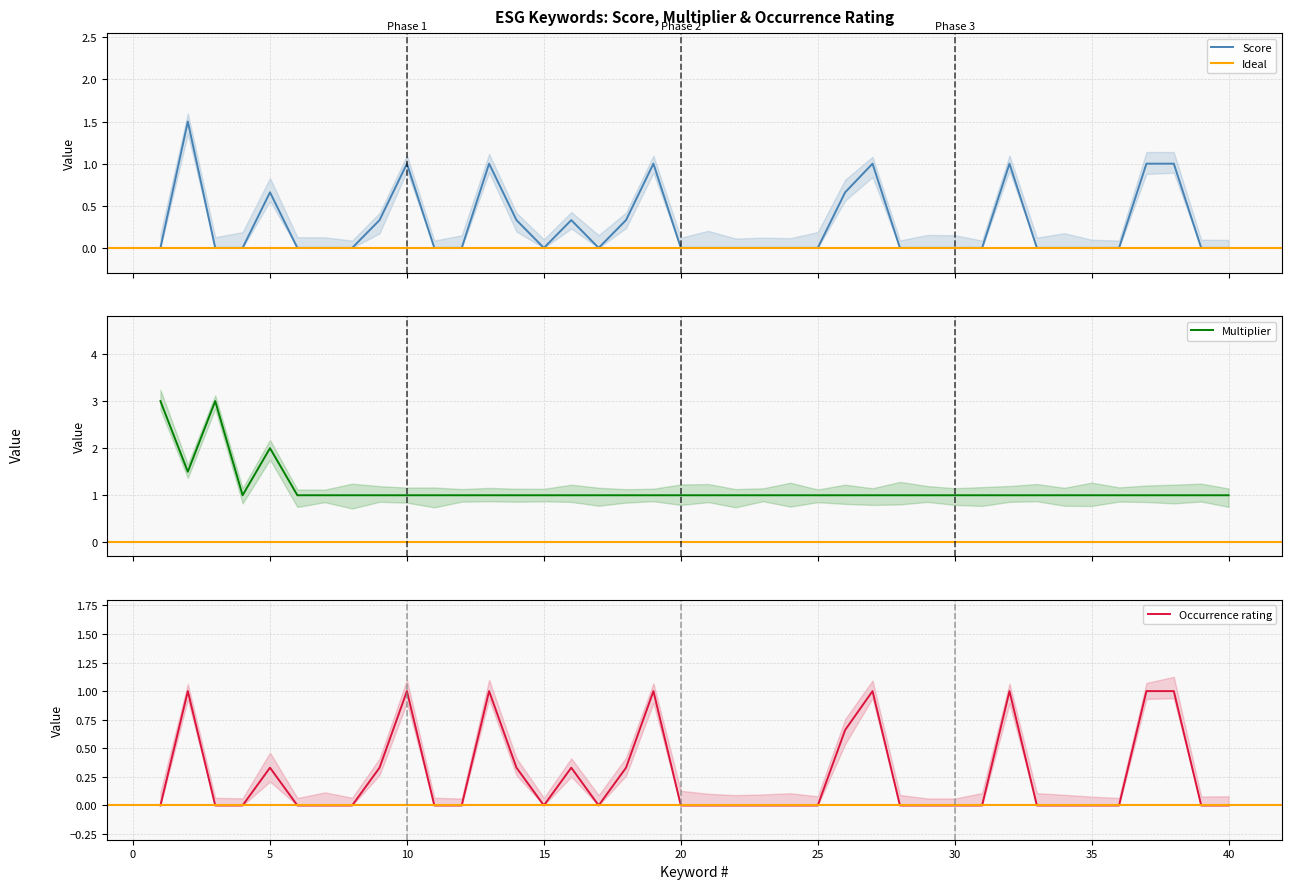

Reading right to left, extract all data points from this chart.

Score: 0.0	0.0	1.0	1.0	0.0	0.0	0.0	0.0	1.0	0.0	0.0	0.0	0.0	1.0	0.7	0.0	0.0	0.0	0.0	0.0	0.0	1.0	0.3	0.0	0.3	0.0	0.3	1.0	0.0	0.0	1.0	0.3	0.0	0.0	0.0	0.7	0.0	0.0	1.5	0.0
Multiplier: 1.0	1.0	1.0	1.0	1.0	1.0	1.0	1.0	1.0	1.0	1.0	1.0	1.0	1.0	1.0	1.0	1.0	1.0	1.0	1.0	1.0	1.0	1.0	1.0	1.0	1.0	1.0	1.0	1.0	1.0	1.0	1.0	1.0	1.0	1.0	2.0	1.0	3.0	1.5	3.0
Occurrence rating: 0.0	0.0	1.0	1.0	0.0	0.0	0.0	0.0	1.0	0.0	0.0	0.0	0.0	1.0	0.7	0.0	0.0	0.0	0.0	0.0	0.0	1.0	0.3	0.0	0.3	0.0	0.3	1.0	0.0	0.0	1.0	0.3	0.0	0.0	0.0	0.3	0.0	0.0	1.0	0.0